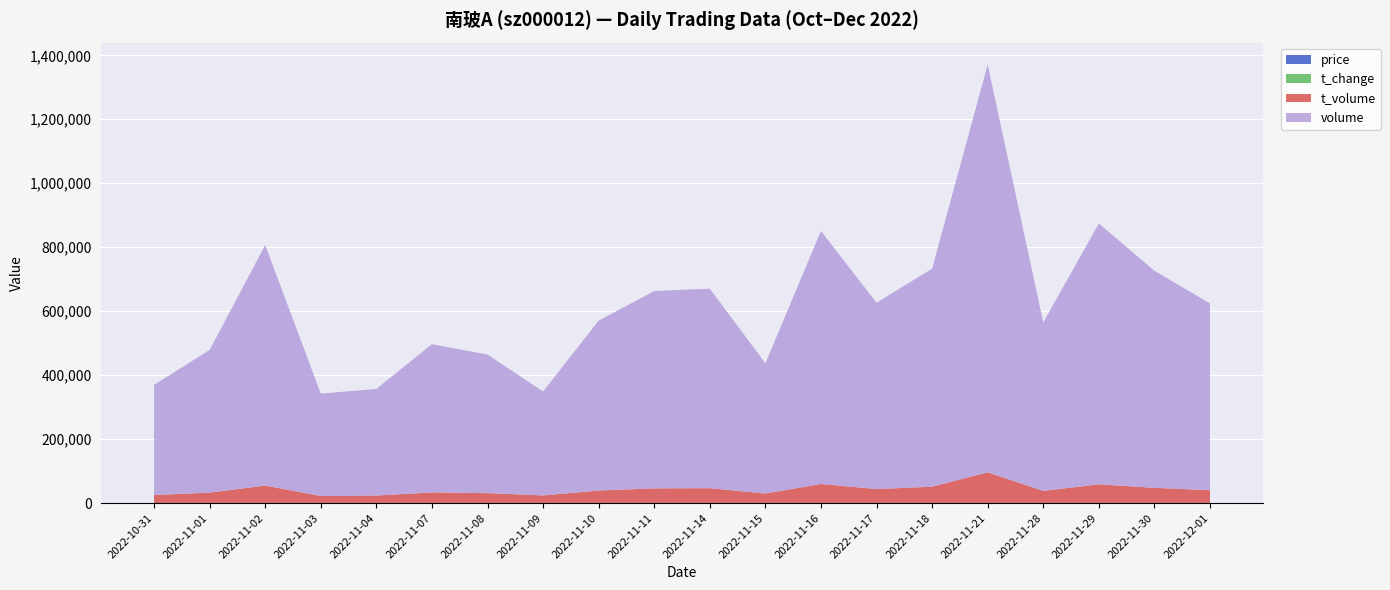

Reading left to right, list all the values displayed in this chart.

price: 2022-10-31=7.3	2022-11-01=7.2	2022-11-02=7.4	2022-11-03=7.1	2022-11-04=7.1	2022-11-07=7.1	2022-11-08=7.2	2022-11-09=7.3	2022-11-10=7.4	2022-11-11=7.3	2022-11-14=7.4	2022-11-15=7.3	2022-11-16=7.4	2022-11-17=7.5	2022-11-18=7.5	2022-11-21=7.5	2022-11-28=7.2	2022-11-29=7.2	2022-11-30=7.1	2022-12-01=6.9
t_change: 2022-10-31=1.8	2022-11-01=2.3	2022-11-02=3.8	2022-11-03=1.6	2022-11-04=1.7	2022-11-07=2.4	2022-11-08=2.2	2022-11-09=1.7	2022-11-10=2.7	2022-11-11=3.1	2022-11-14=3.2	2022-11-15=2.1	2022-11-16=4.0	2022-11-17=3.0	2022-11-18=3.5	2022-11-21=6.5	2022-11-28=2.7	2022-11-29=4.2	2022-11-30=3.5	2022-12-01=3.0
t_volume: 2022-10-31=25178.0	2022-11-01=32678.0	2022-11-02=54693.0	2022-11-03=22310.0	2022-11-04=23564.0	2022-11-07=33329.0	2022-11-08=31085.0	2022-11-09=23899.0	2022-11-10=39253.0	2022-11-11=45998.0	2022-11-14=46568.0	2022-11-15=29889.0	2022-11-16=59699.0	2022-11-17=43826.0	2022-11-18=51234.0	2022-11-21=96107.0	2022-11-28=38130.0	2022-11-29=58627.0	2022-11-30=47658.0	2022-12-01=40374.0
volume: 2022-10-31=344238.0	2022-11-01=446229.0	2022-11-02=752028.0	2022-11-03=319962.0	2022-11-04=333430.0	2022-11-07=463505.0	2022-11-08=433220.0	2022-11-09=325002.0	2022-11-10=531216.0	2022-11-11=617024.0	2022-11-14=623894.0	2022-11-15=407173.0	2022-11-16=790982.0	2022-11-17=582599.0	2022-11-18=681678.0	2022-11-21=1275006.0	2022-11-28=526574.0	2022-11-29=815520.0	2022-11-30=678889.0	2022-12-01=583832.0